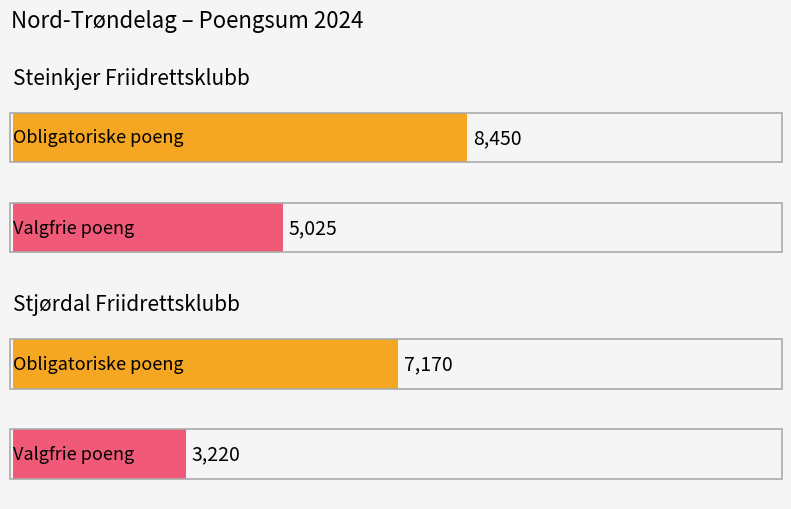

The value of Obligatoriske Sum at 3 is 4481. True or false?

False